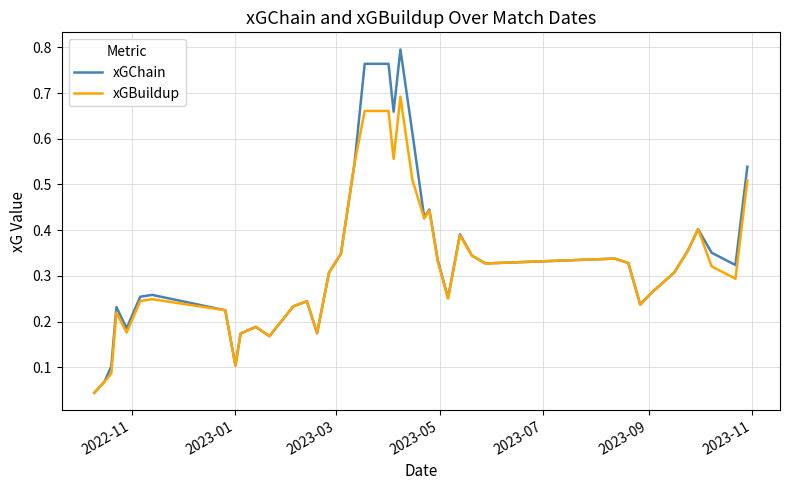

Does the chart display data point markers on the line(s)?

No